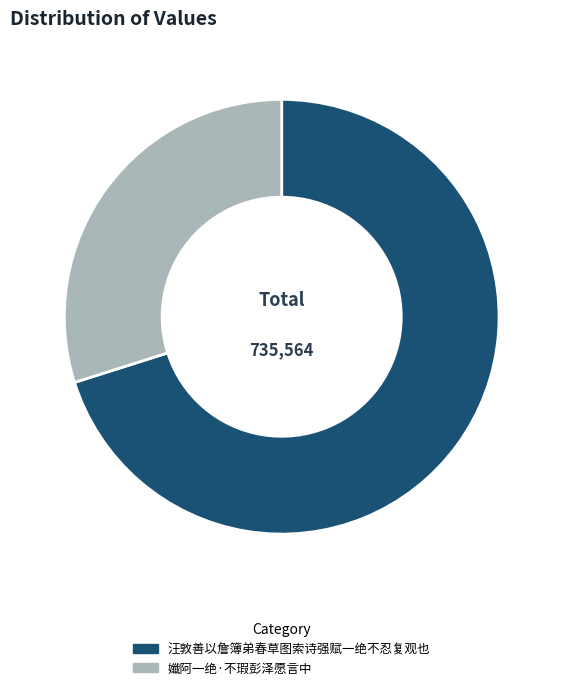

Which has a higher value, 汪敦善以詹簿弟春草图索诗强赋一绝不忍复观也 or 孅阿一绝·不瑕彭泽愿言中?

汪敦善以詹簿弟春草图索诗强赋一绝不忍复观也